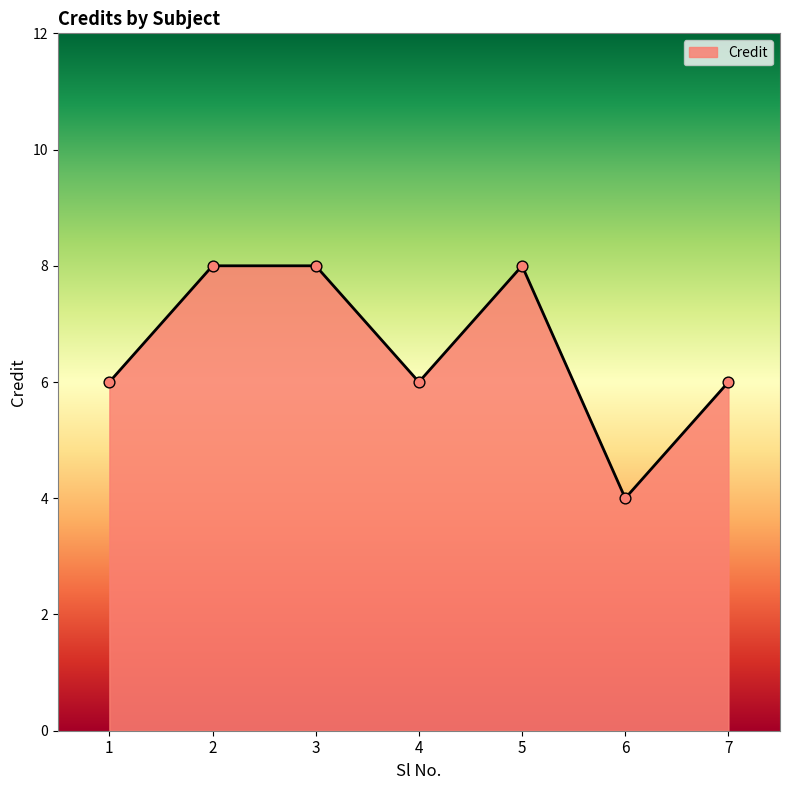

Between 5 and 7, which is larger?

5